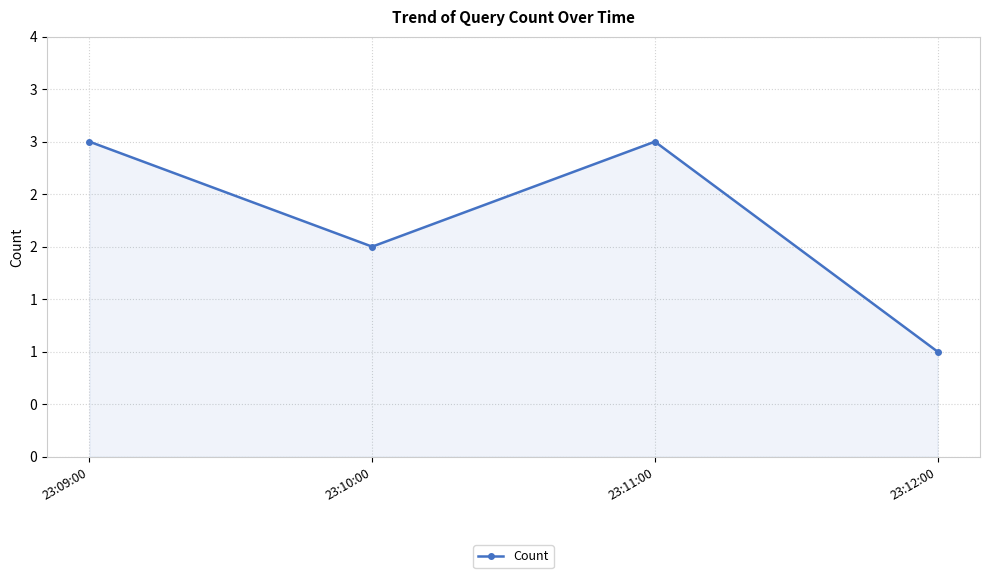

At which category does the chart reach its peak across all series?

23:09:00